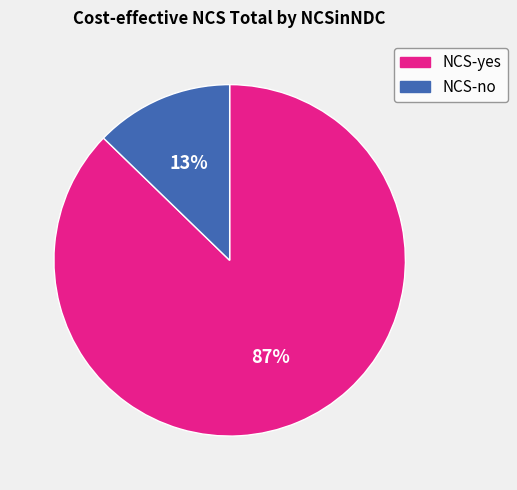

Which has a higher value, NCS-no or NCS-yes?

NCS-yes